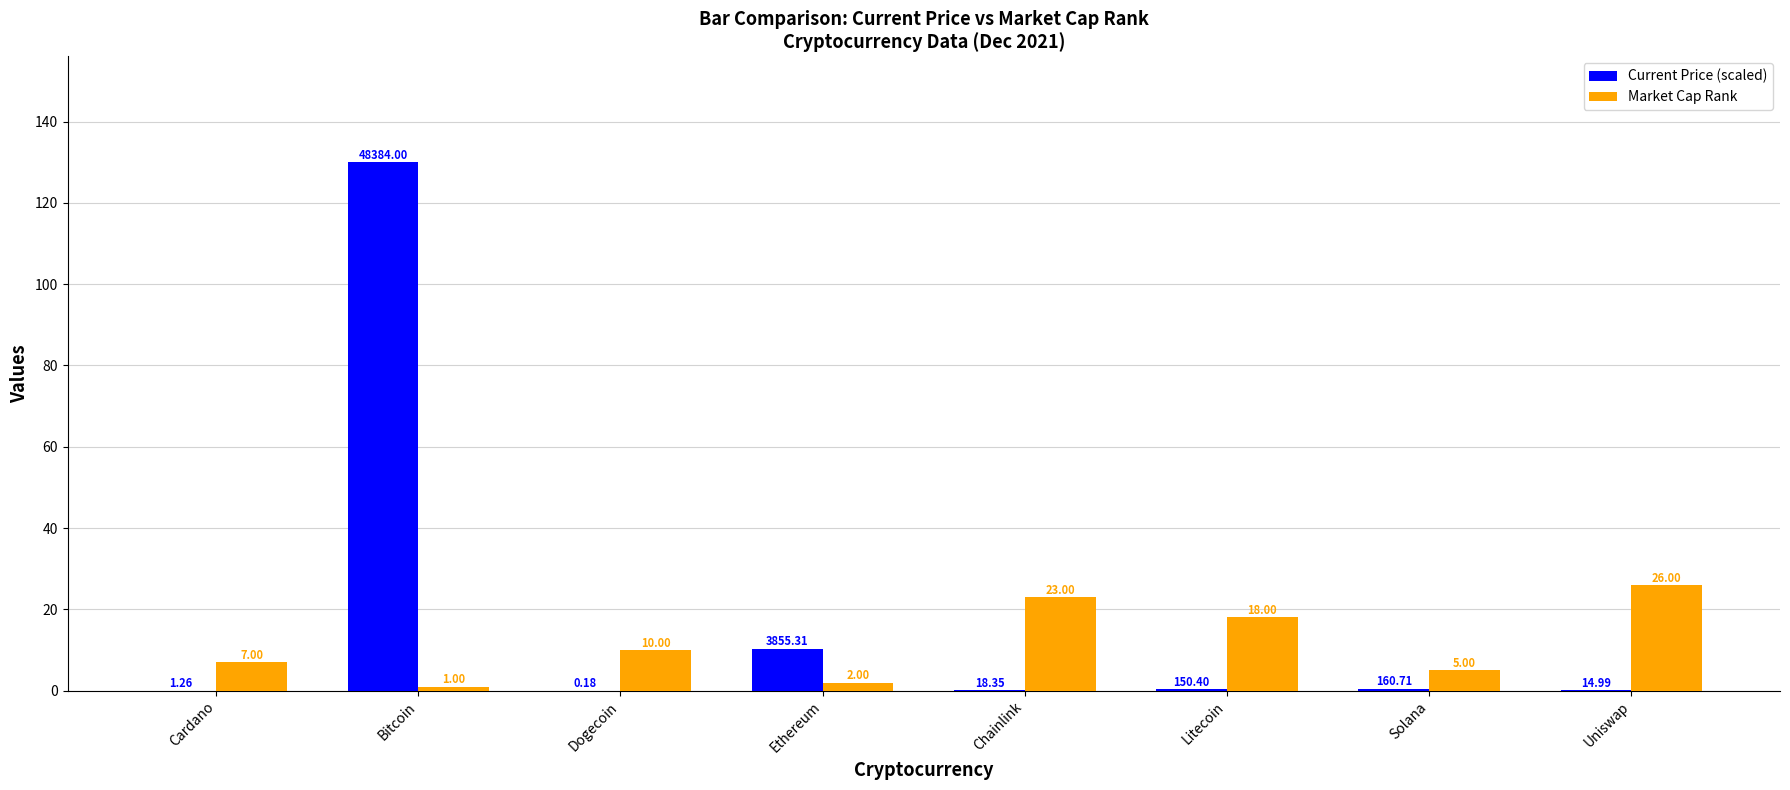

Which series changed the most between Cardano and Uniswap?

Market Cap Rank